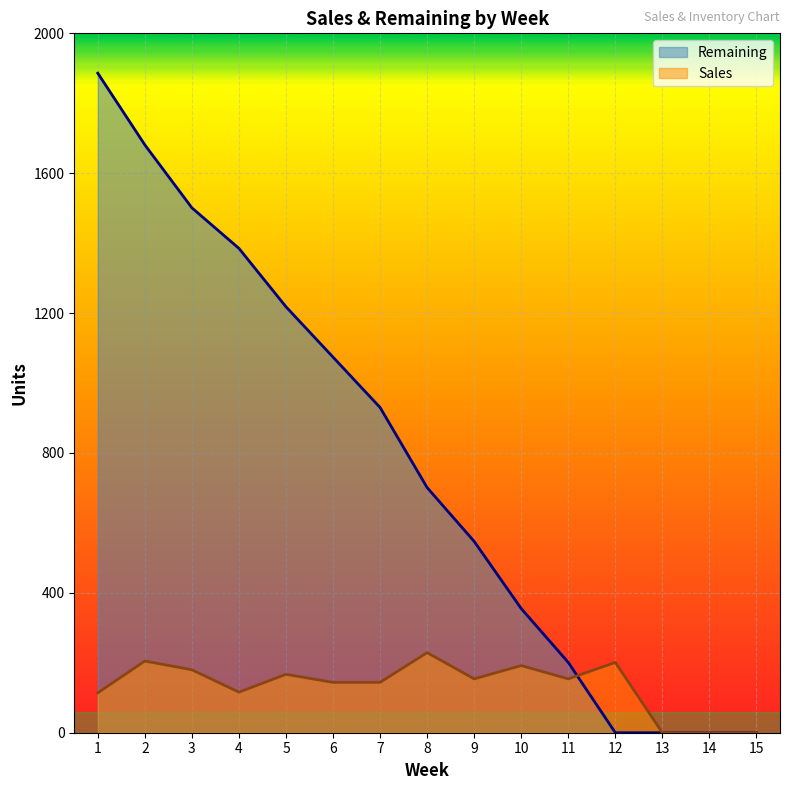

What is the spread (max minus min) of values at 11?

47